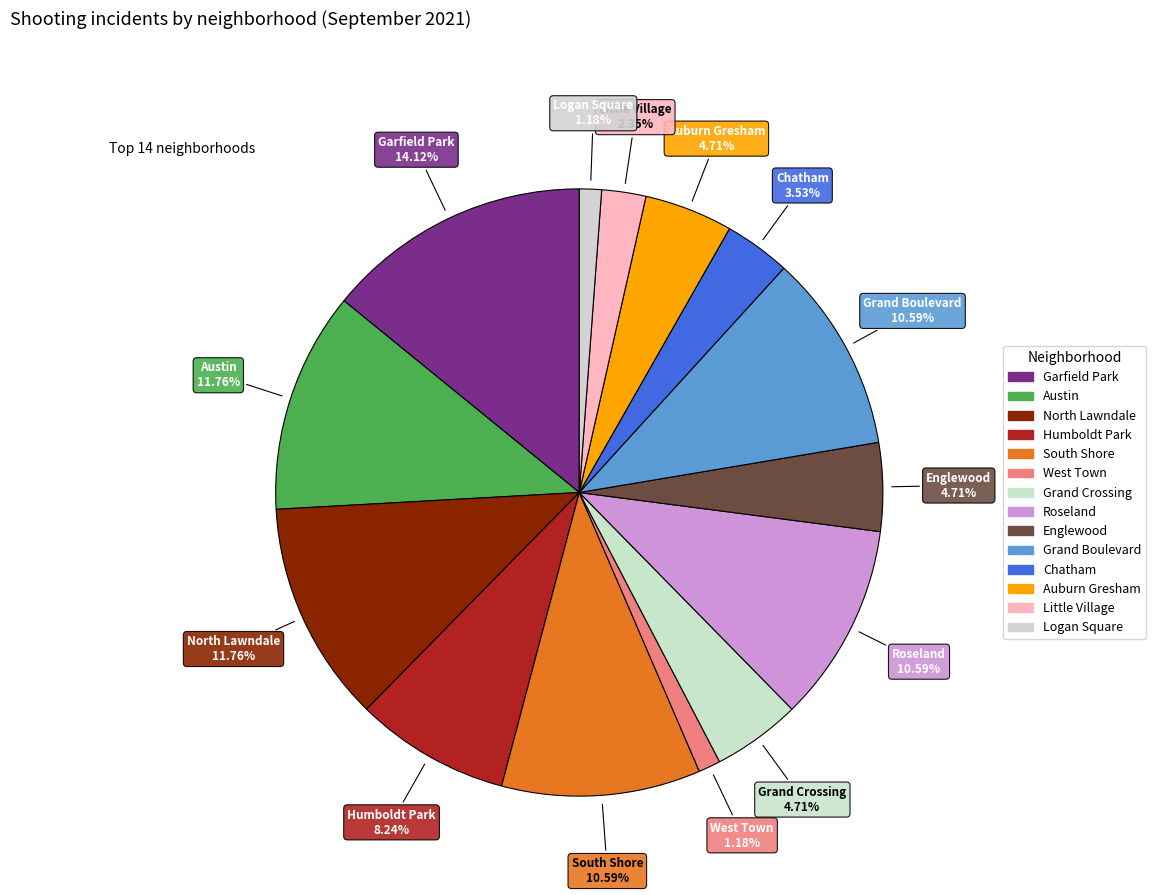

How many segments does this pie chart have?

14